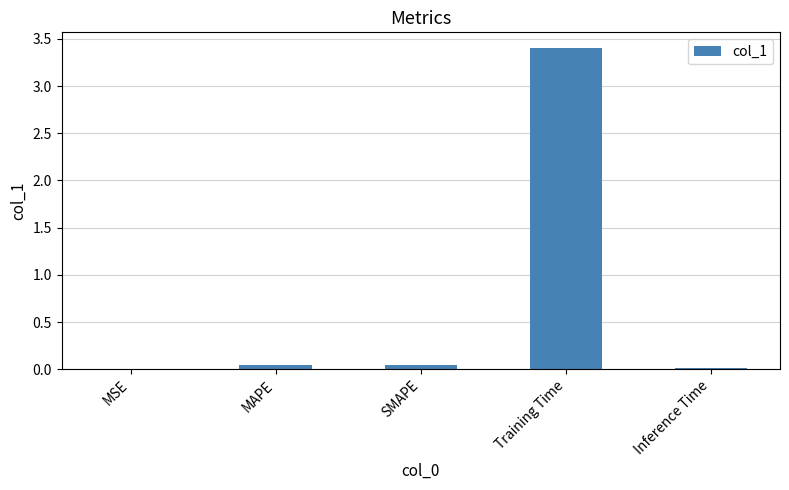

What is the greatest value displayed?

3.4